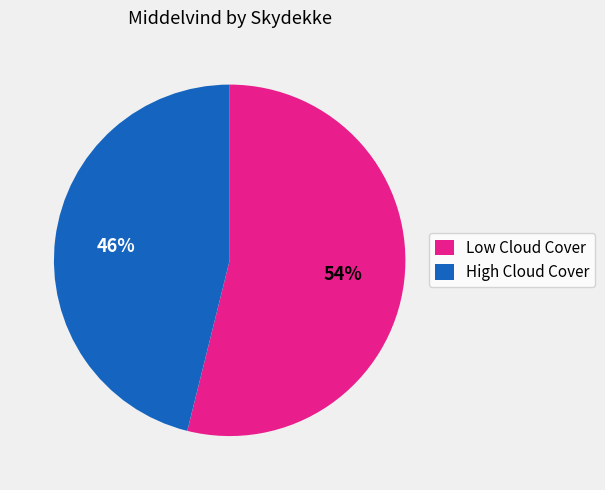

Which has a higher value, High Cloud Cover or Low Cloud Cover?

Low Cloud Cover